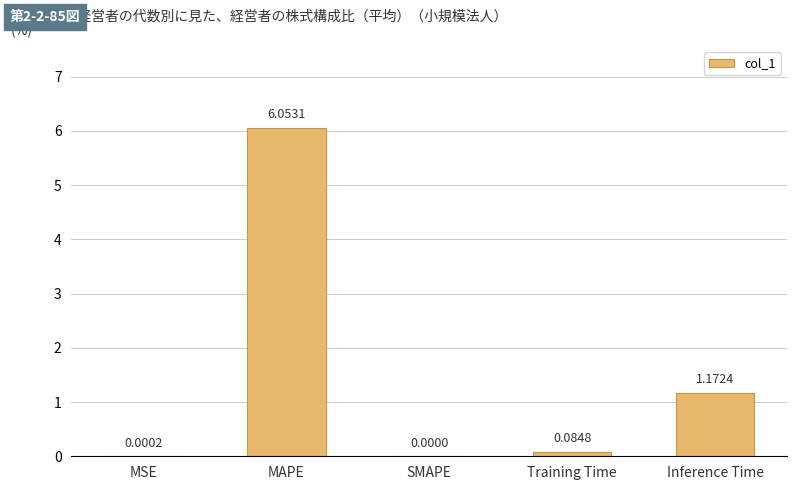

What is the sum of all values?

7.3